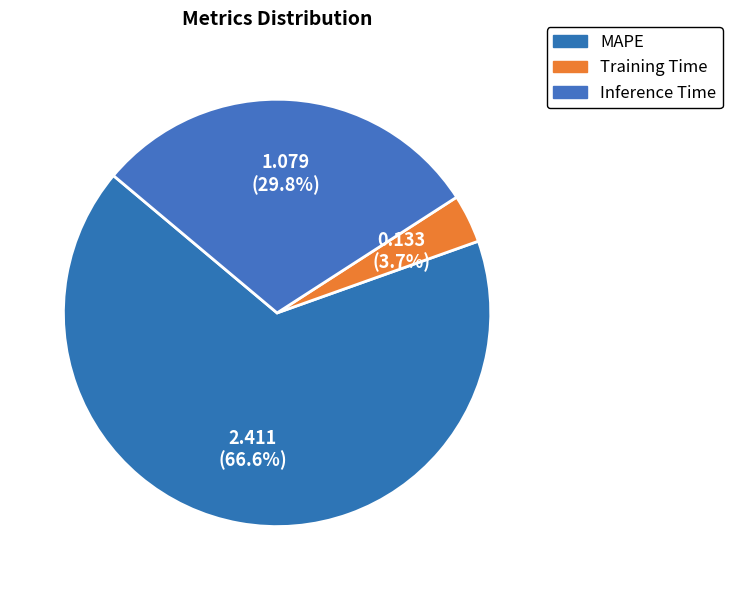

Rank the categories by value from lowest to highest.

Training Time, Inference Time, MAPE